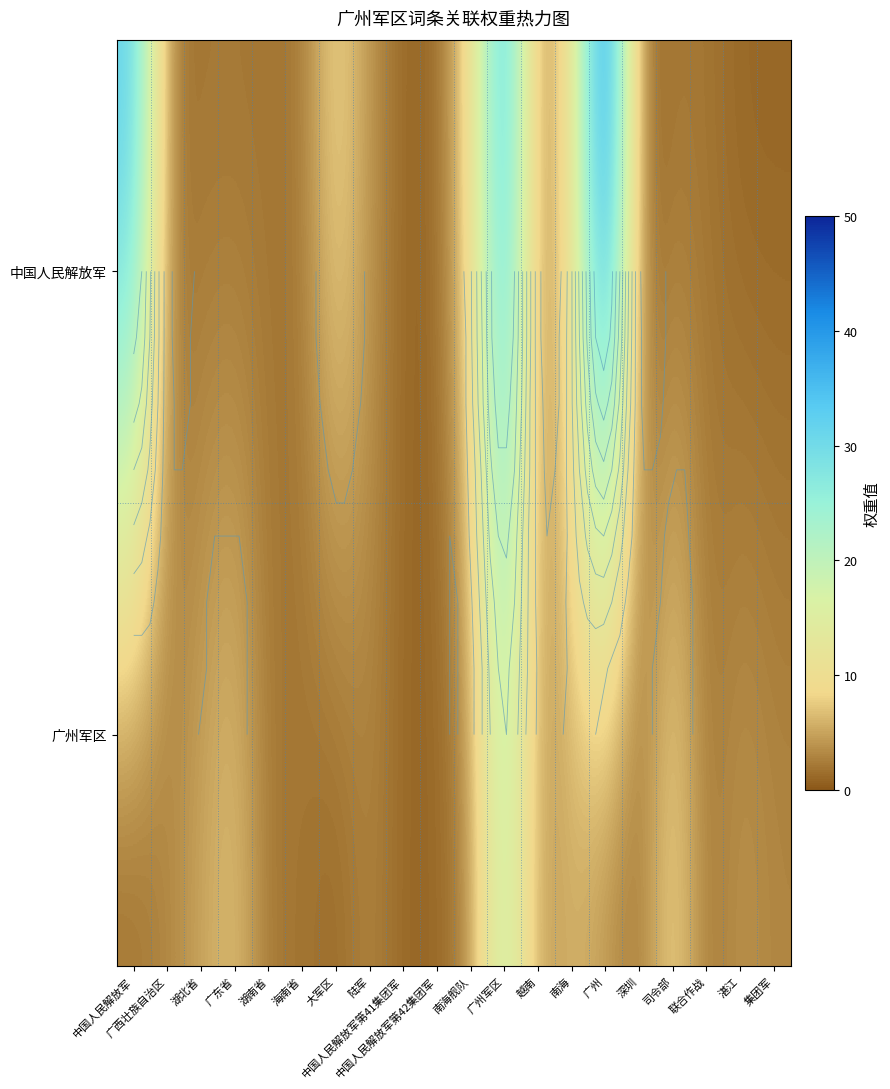

Rank the series by their average value, from lowest to highest.

广州军区, 中国人民解放军